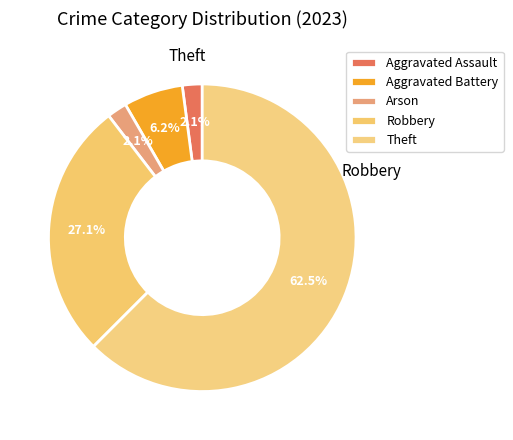

Count the number of slices in the pie.

5